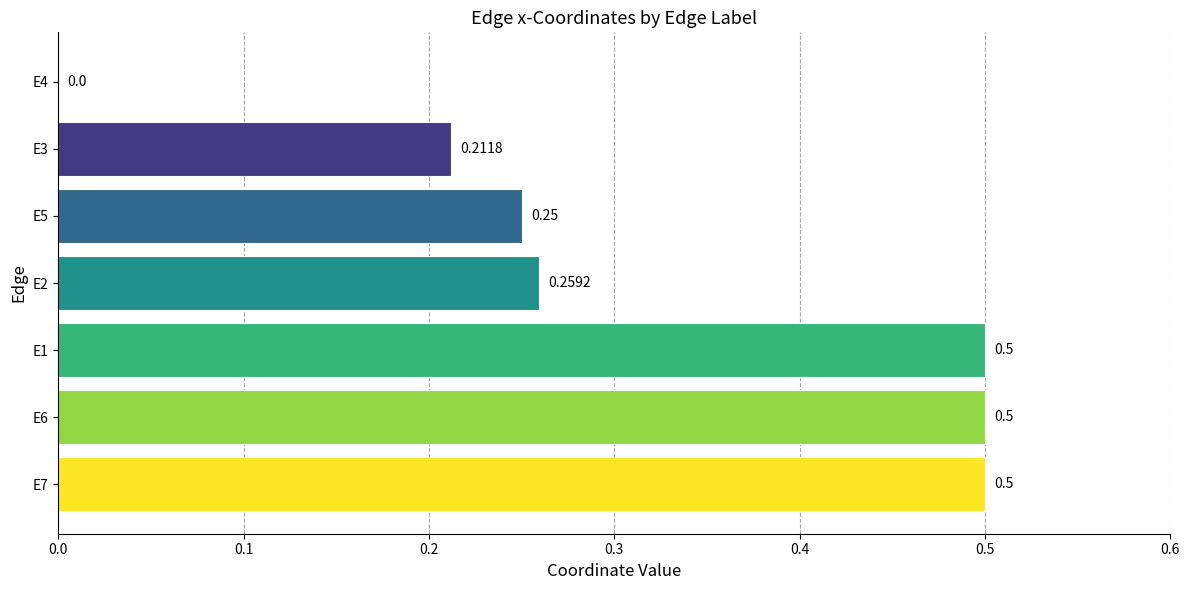

What is the change in value from E6 to E4?

-0.5